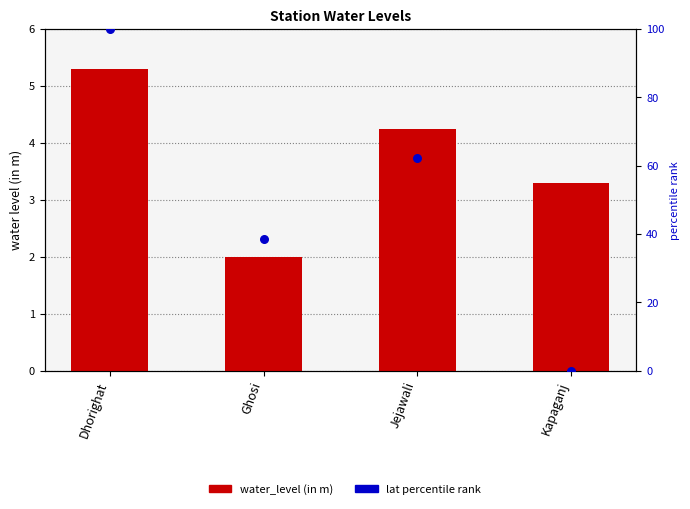

What are all the series names shown in the legend?

water_level (in m), lat percentile